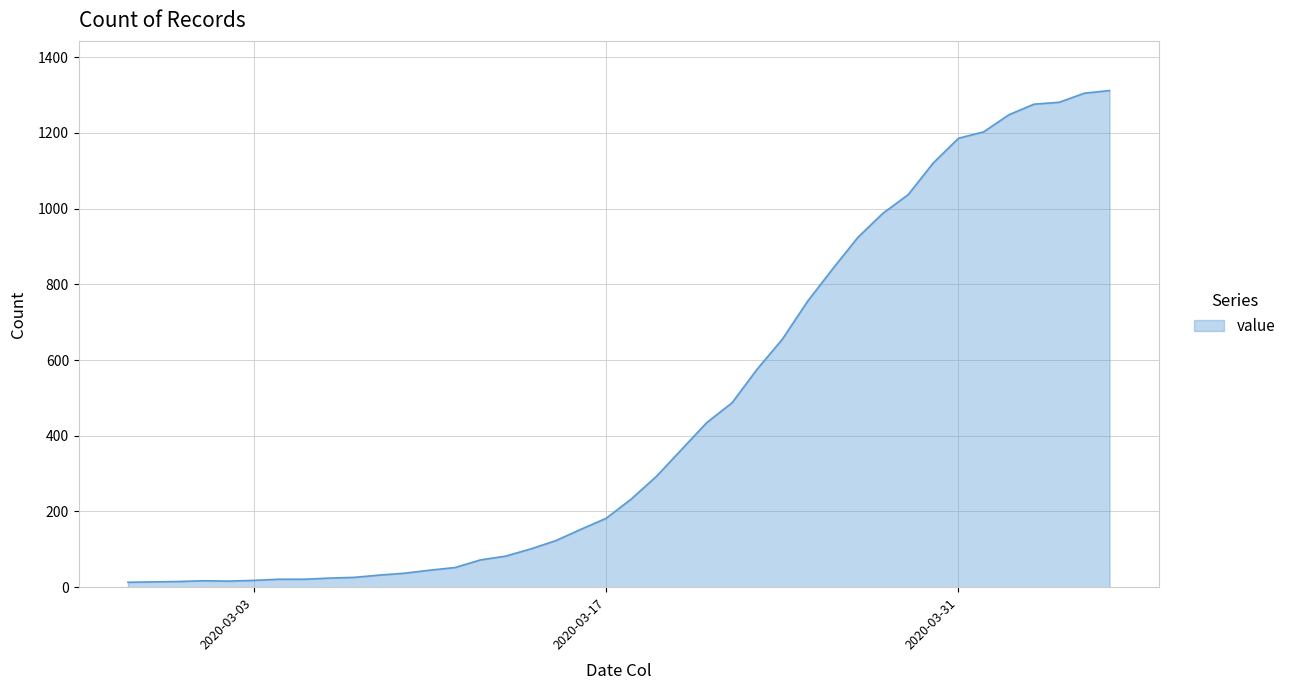

What is the difference between the maximum and minimum values?

1299